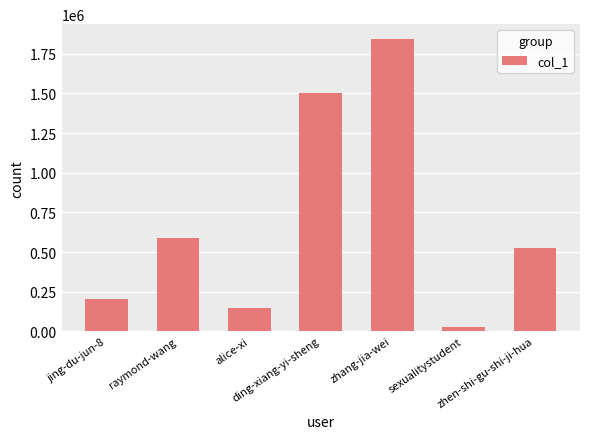

How many data points are less than 526402?

3